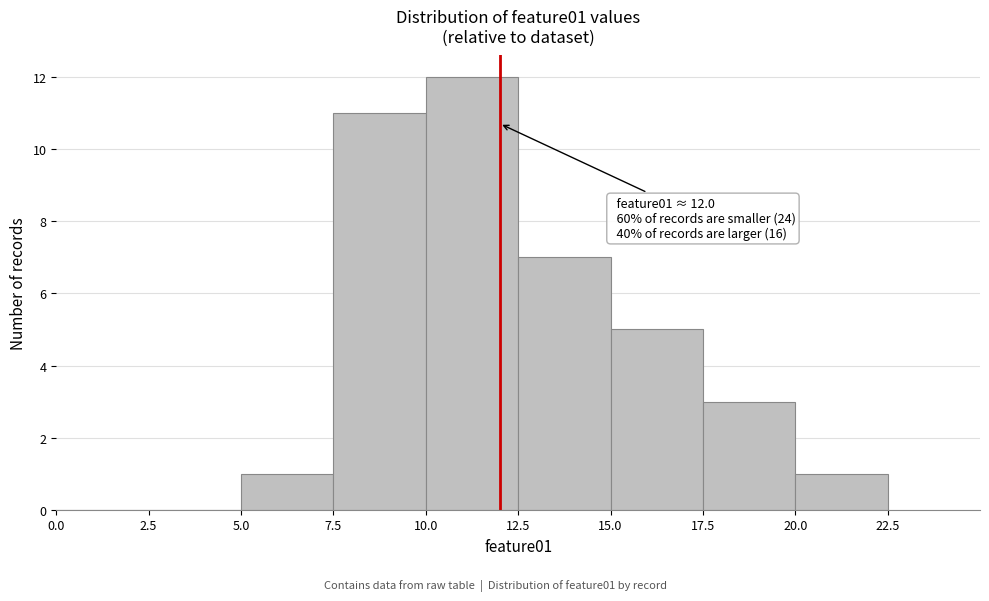

Which range on the x-axis has the tallest bar?

10.0 to 12.5